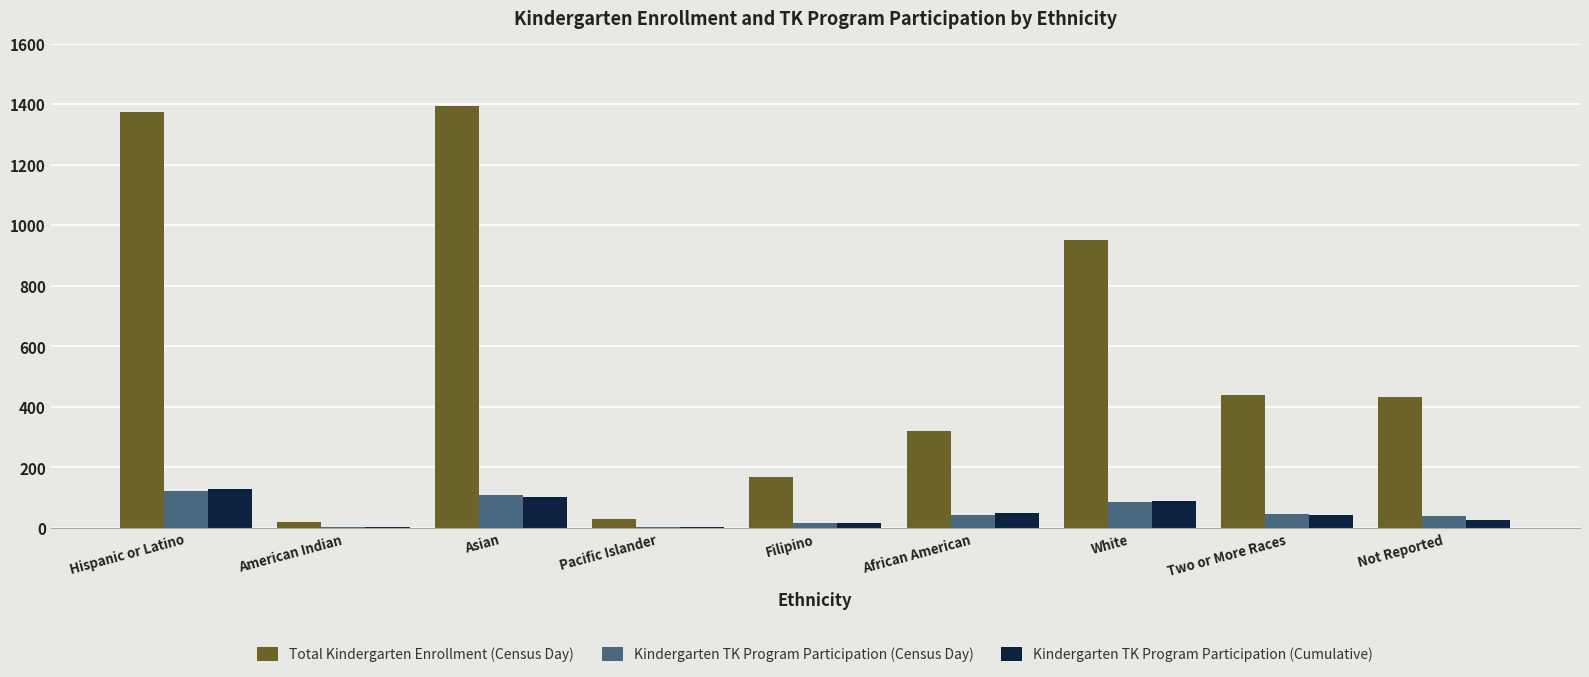

What is the total value across all series at Pacific Islander?

34